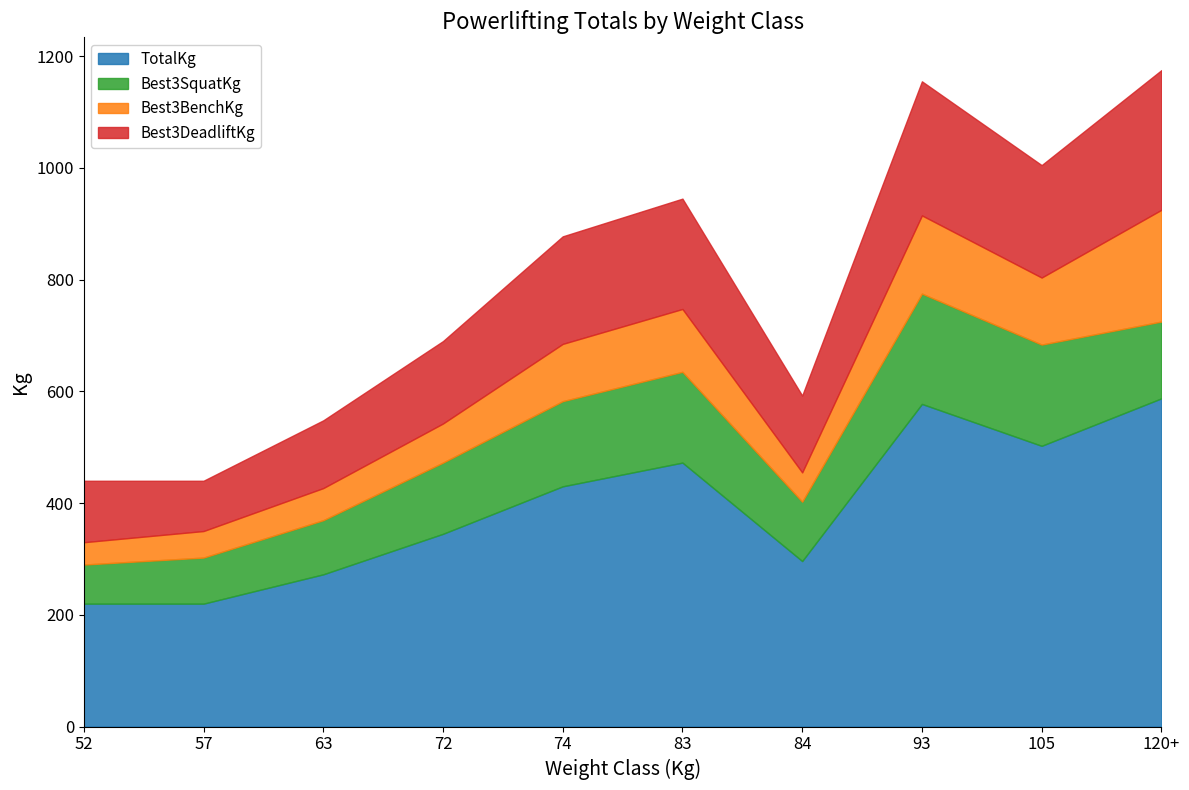

True or false: TotalKg has a value of 220.0 at 52.

True